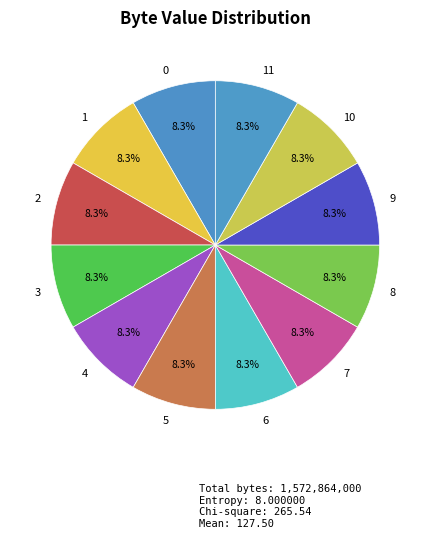

What is the ratio of the value at 8 to the value at 3?

1.0